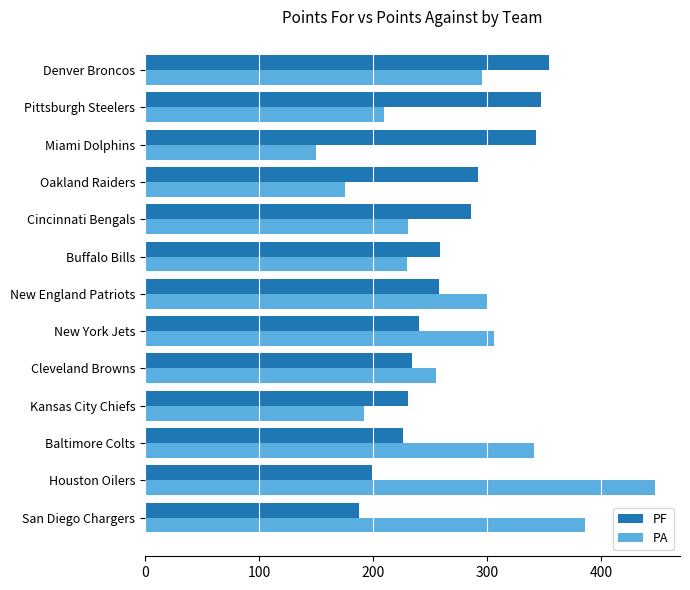

How many values in the PF series are below 258?

6